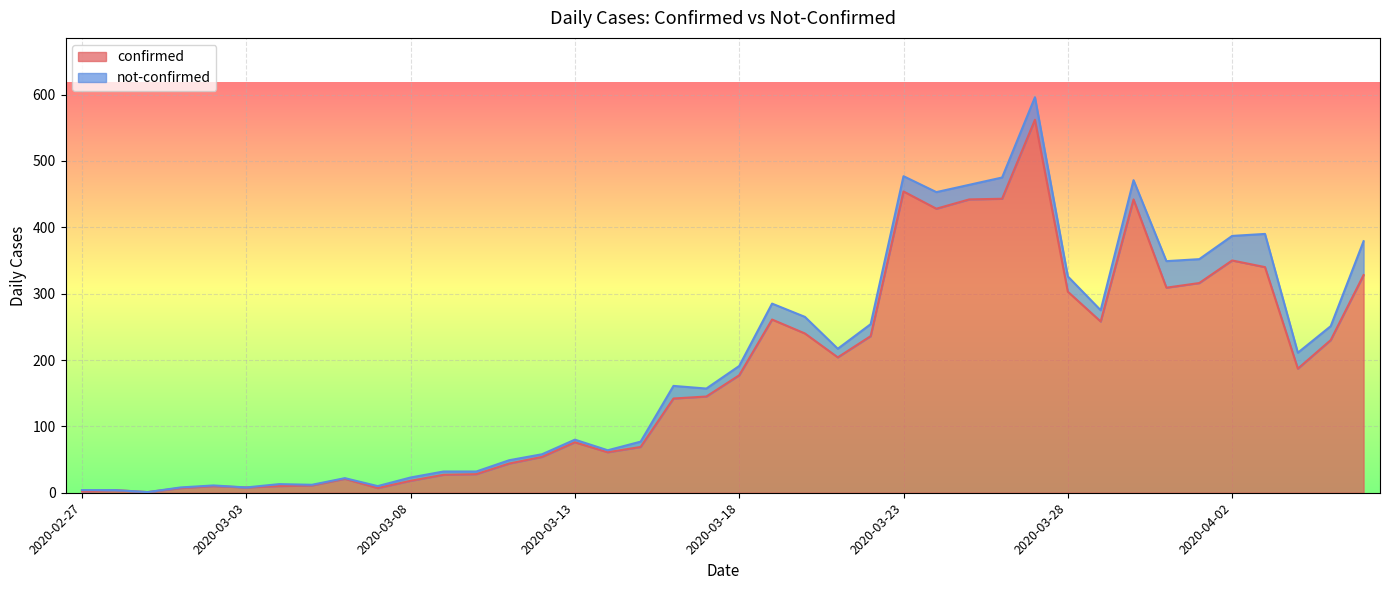

How many lines are shown in the chart?

2